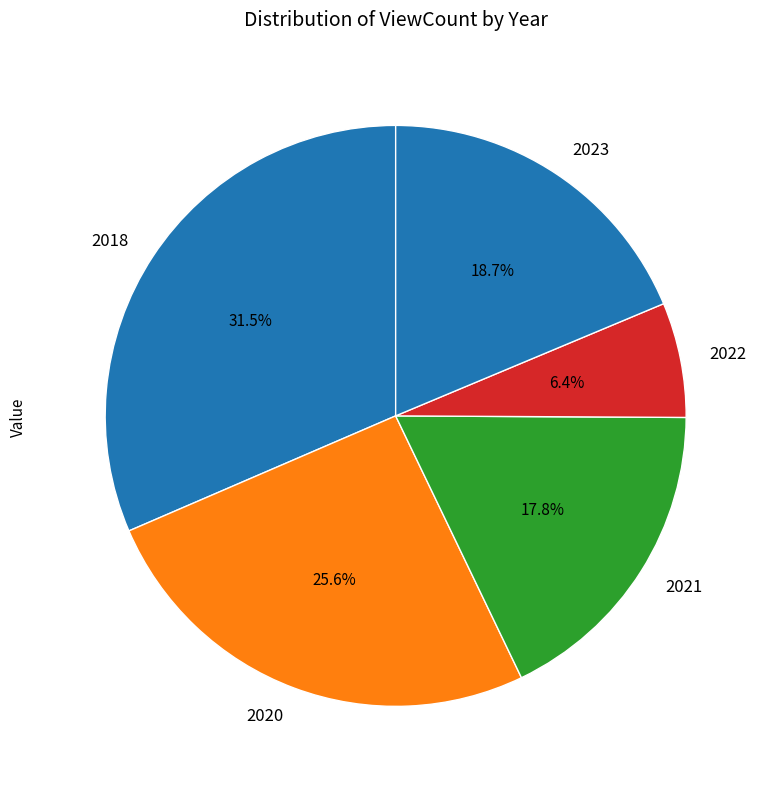

Which slice is the smallest?

2022